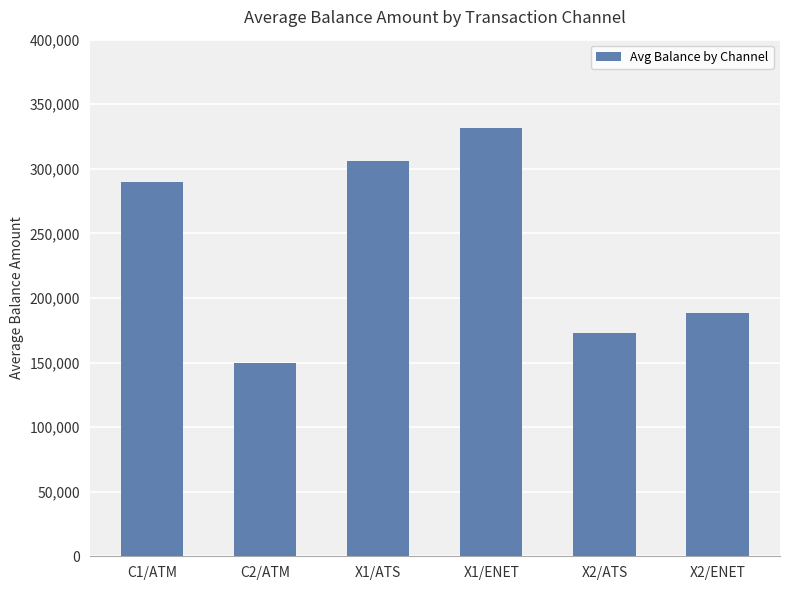

What is the greatest value displayed?

331685